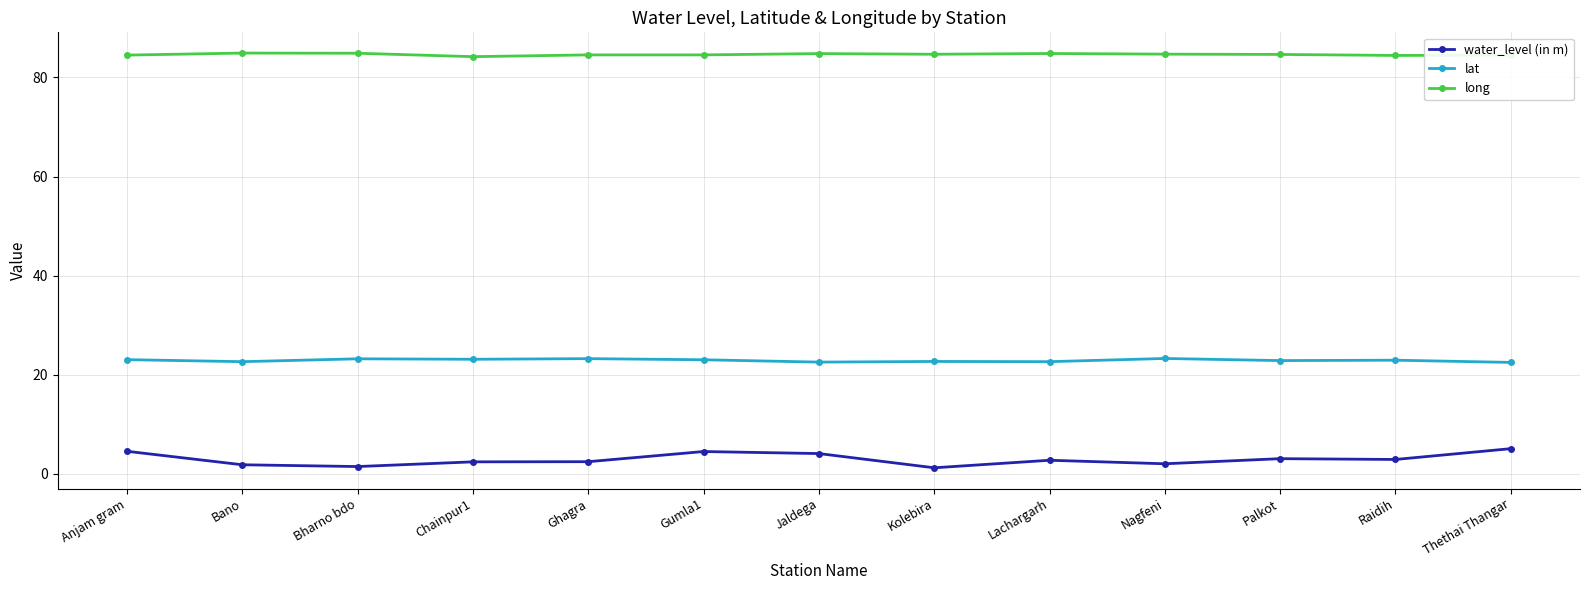

Does the chart display data point markers on the line(s)?

Yes